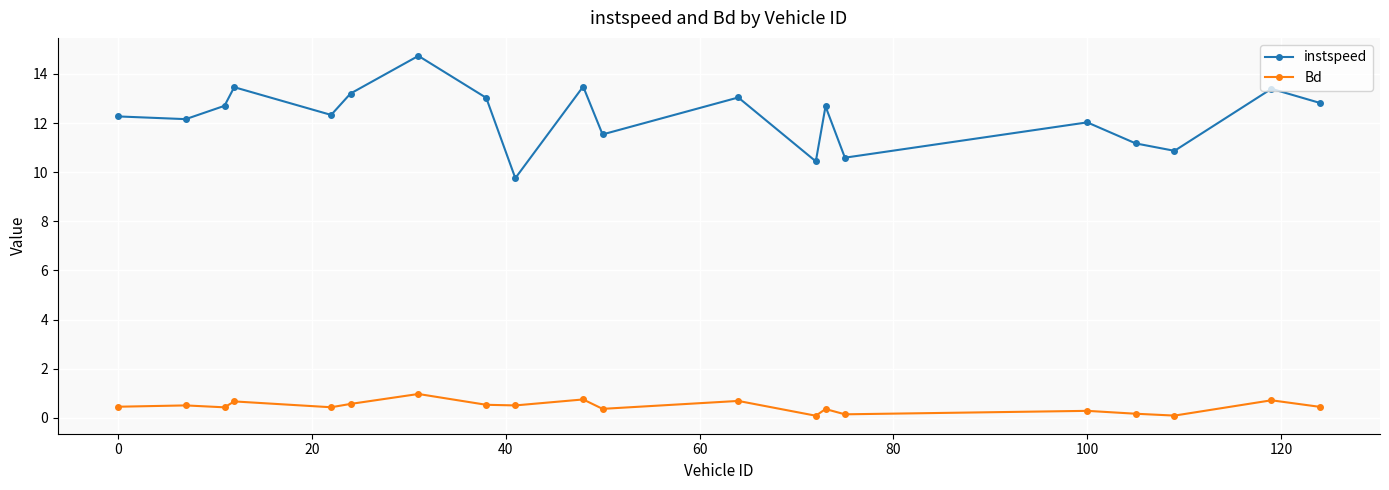

What is the difference between the maximum and minimum values in the instspeed series?

5.0